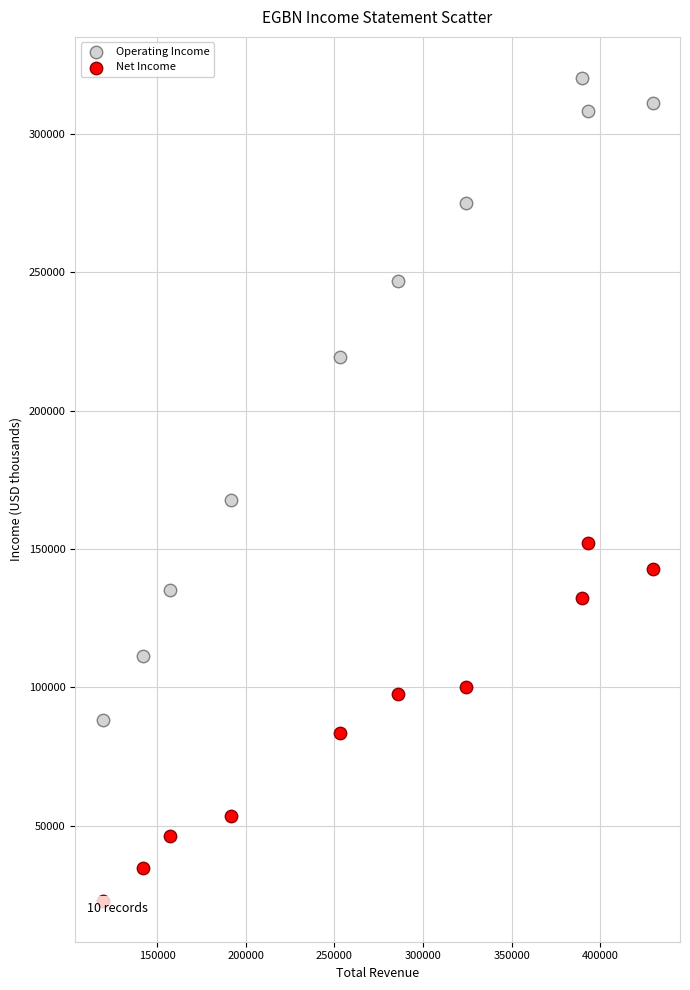

Which series has the largest Y range (max minus min)?

Operating Income